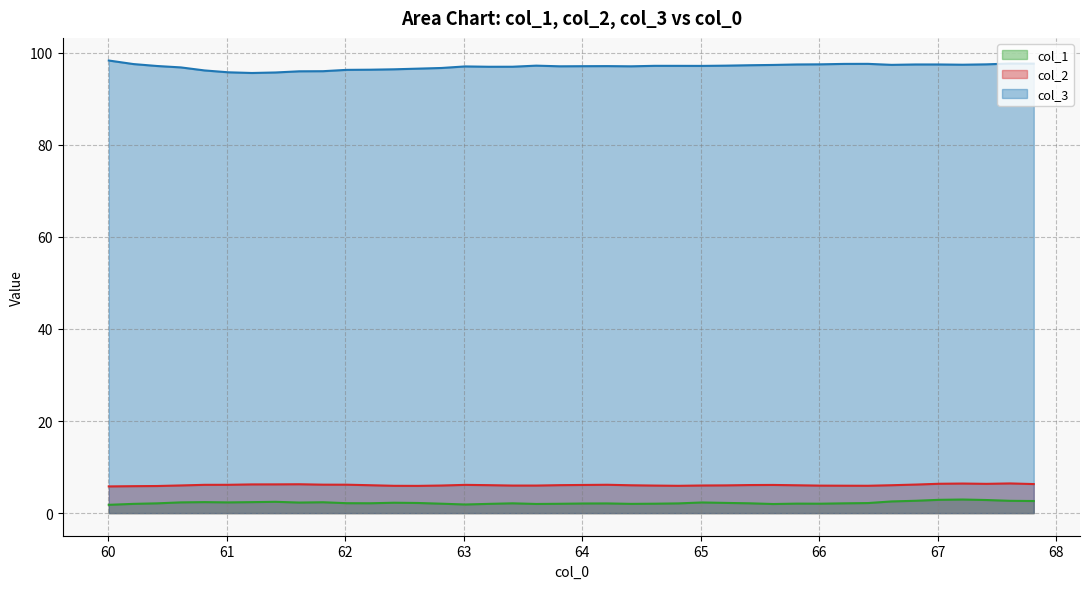

What is the total value across all series at 60.003643?

105.9